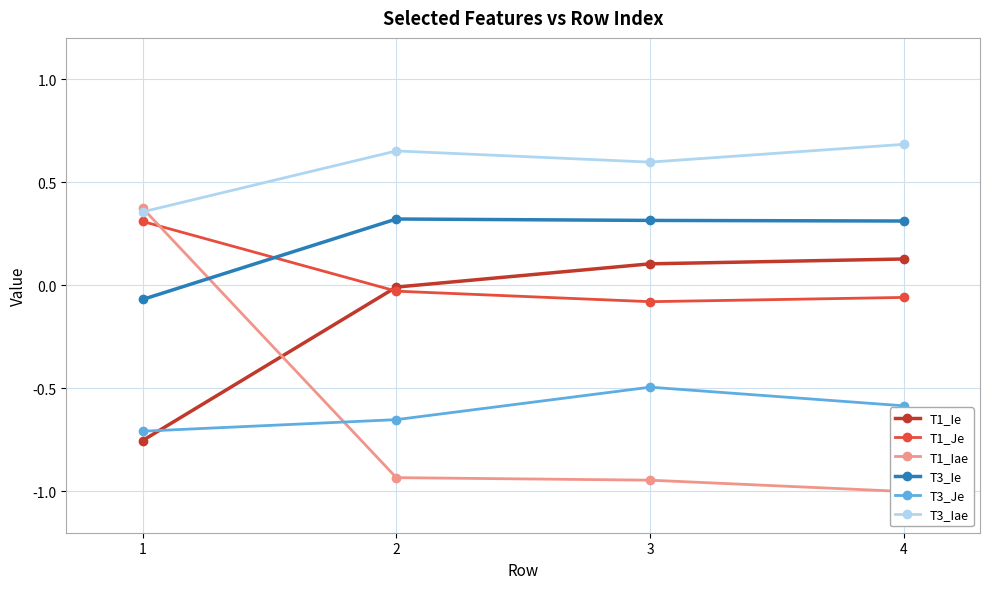

Where do T1_Ie and T3_Je first cross each other?

1 and 2